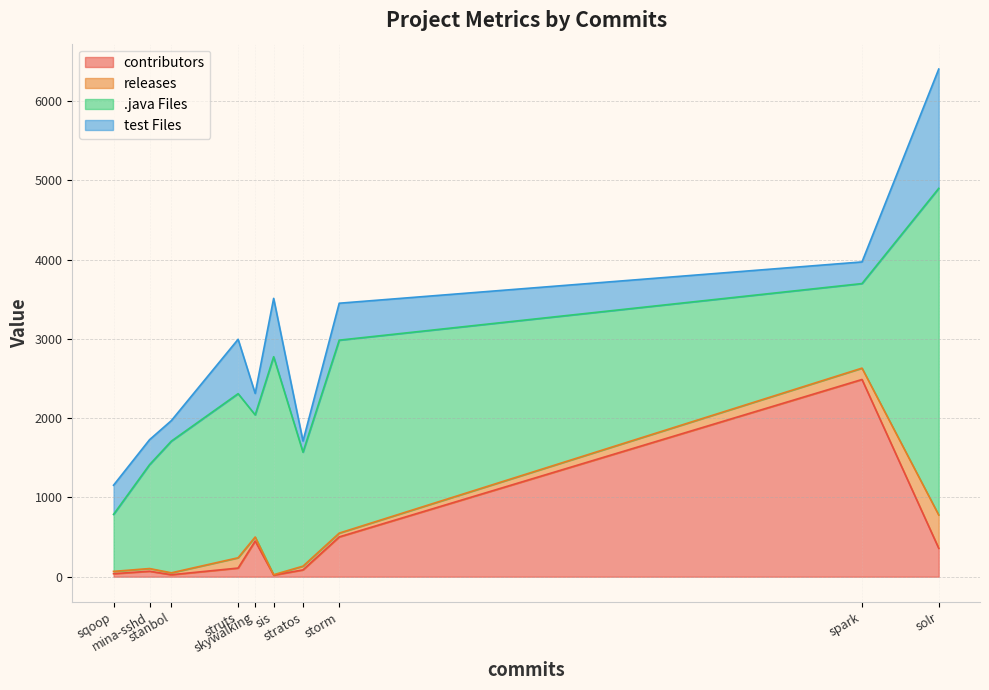

True or false: test Files and .java Files intersect in this chart.

False